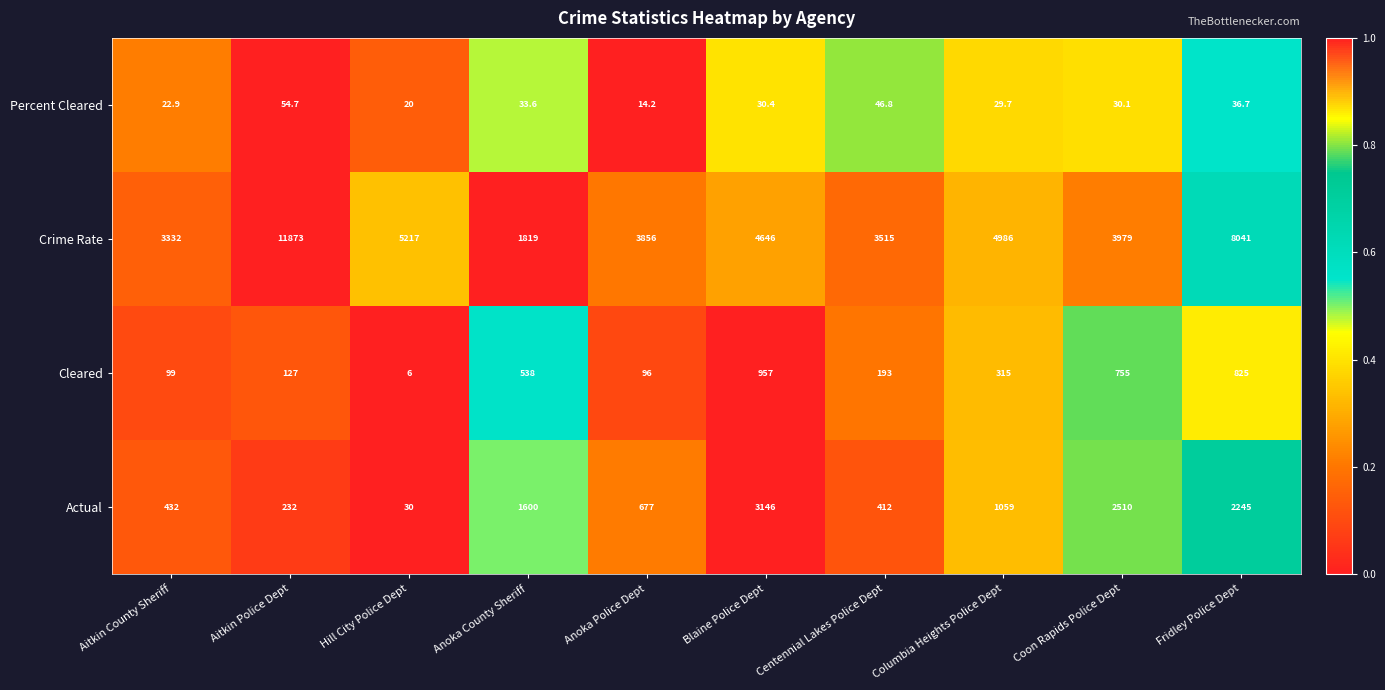

The Crime Rate series shows 6196.7 at Coon Rapids Police Dept. True or false?

False